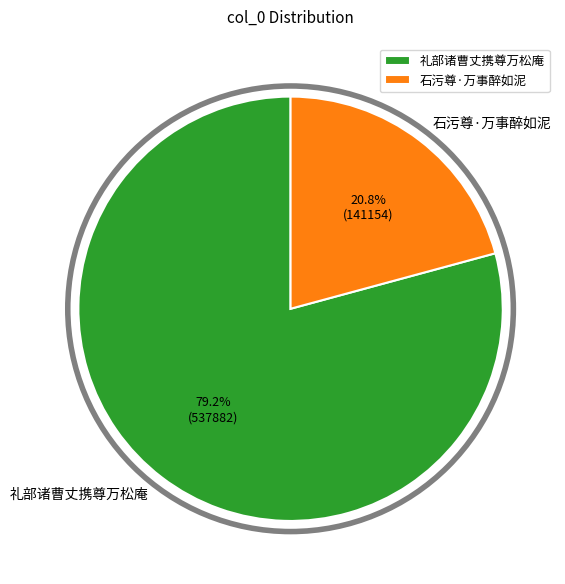

True or false: 石污尊·万事醉如泥 accounts for 26% of the total.

False